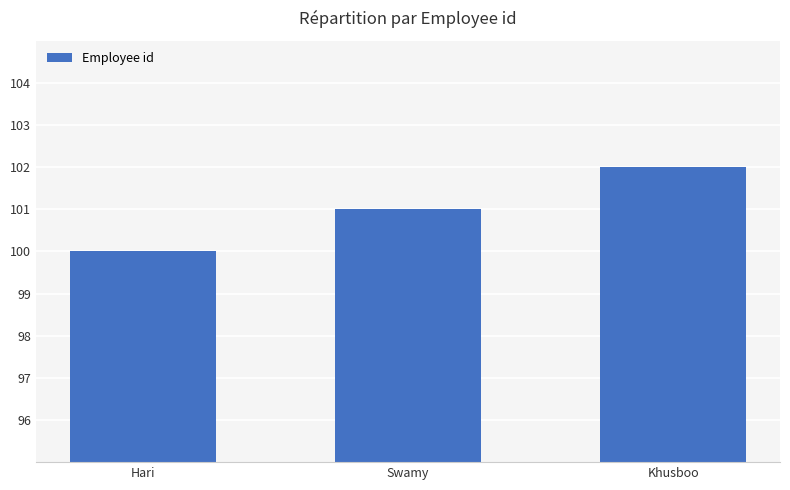

What value does the data have at Khusboo?

102